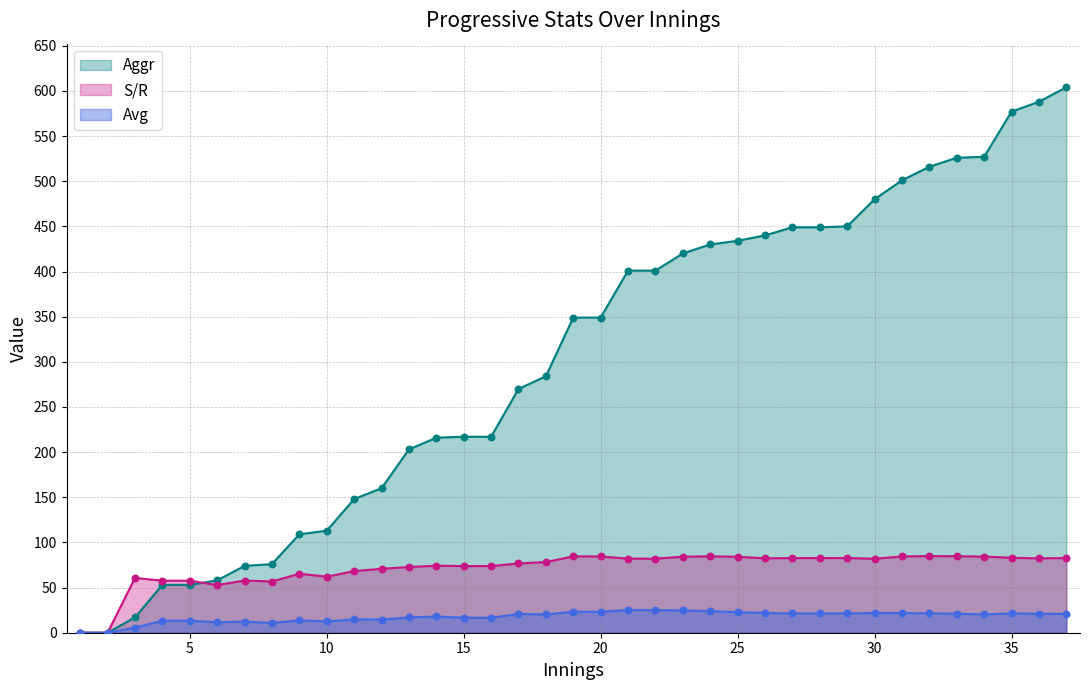

Which series reaches the maximum Y coordinate?

Innings